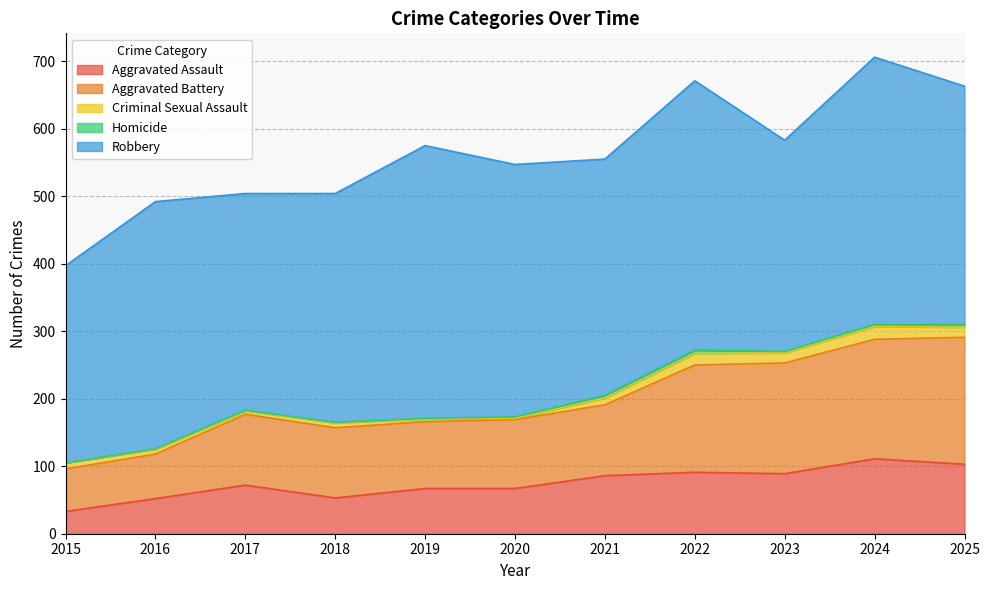

What is the highest value of the Robbery series?

404